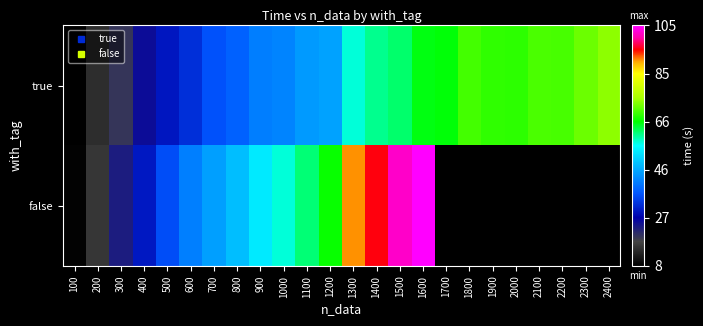

At which label is false closest to 56?

1000